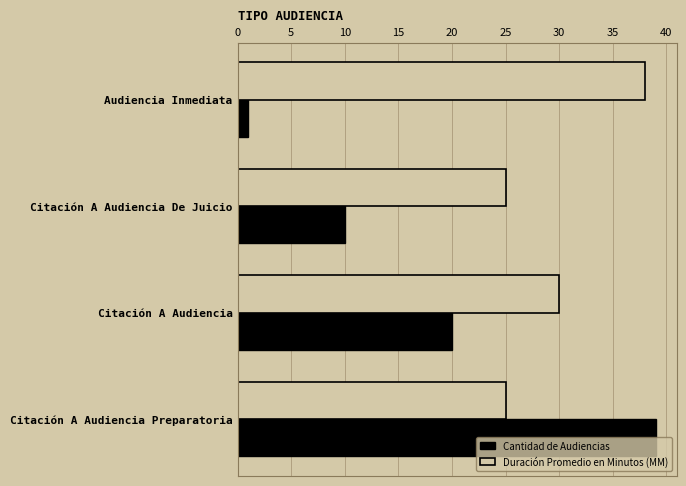

Rank the series by their average value, from highest to lowest.

Duración Promedio en Minutos (MM), Cantidad de Audiencias